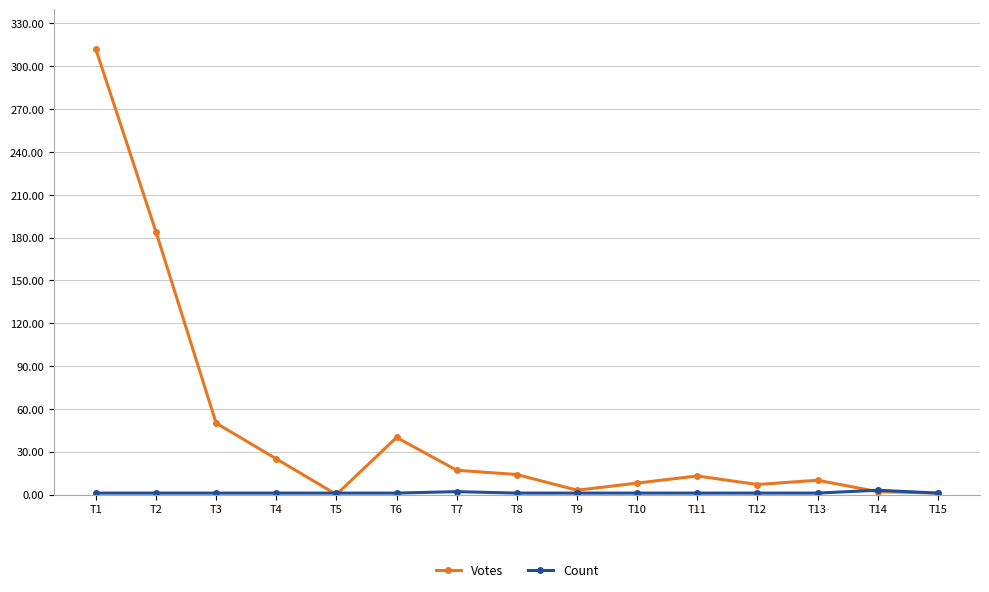

At which category is the sum across all series the highest?

T1